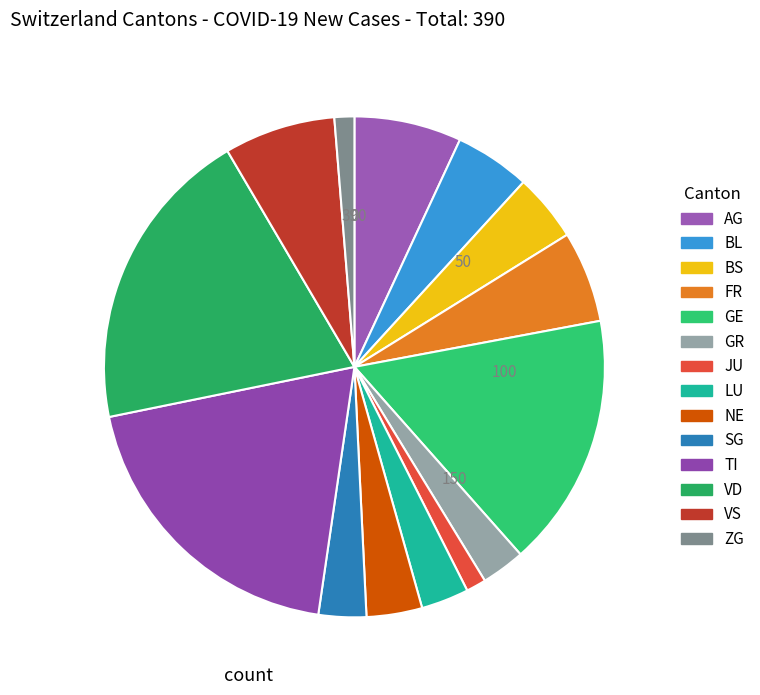

Which slice is the largest?

VD